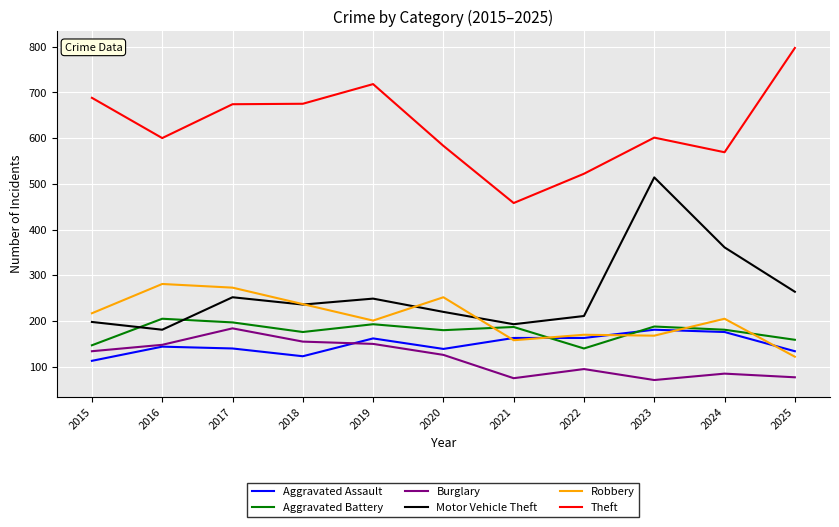

After their last crossing, which series has the higher values: Aggravated Assault or Robbery?

Aggravated Assault